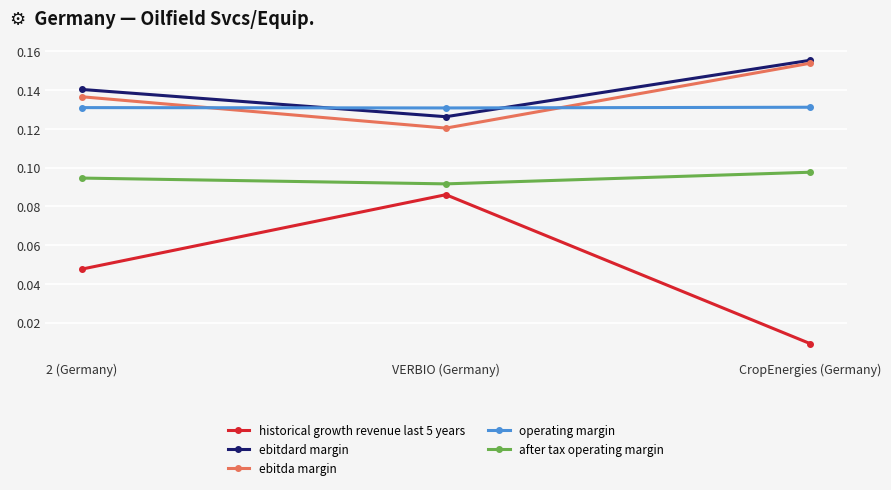

Which series has the largest total across all categories?

ebitdard margin